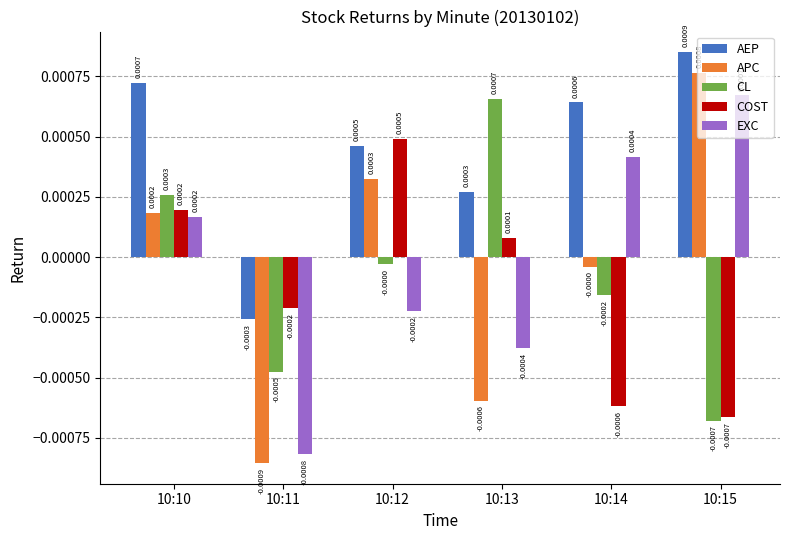

At which label does CL reach its minimum?

10:15